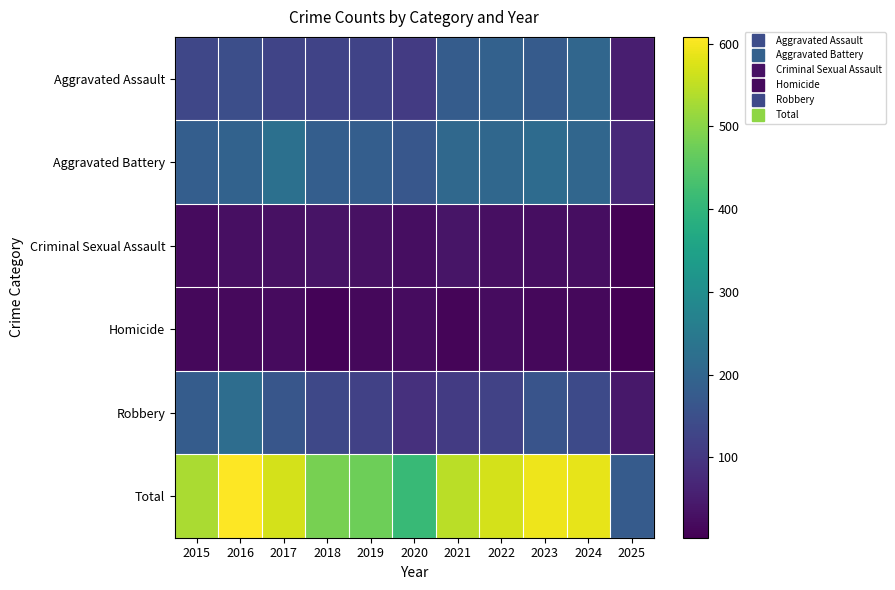

At which category does the chart reach its peak across all series?

2016